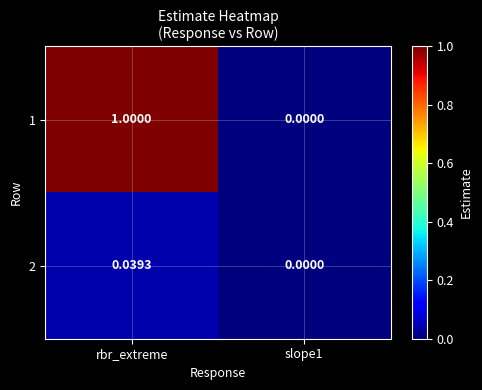

At which label does 2 reach its peak?

rbr_extreme